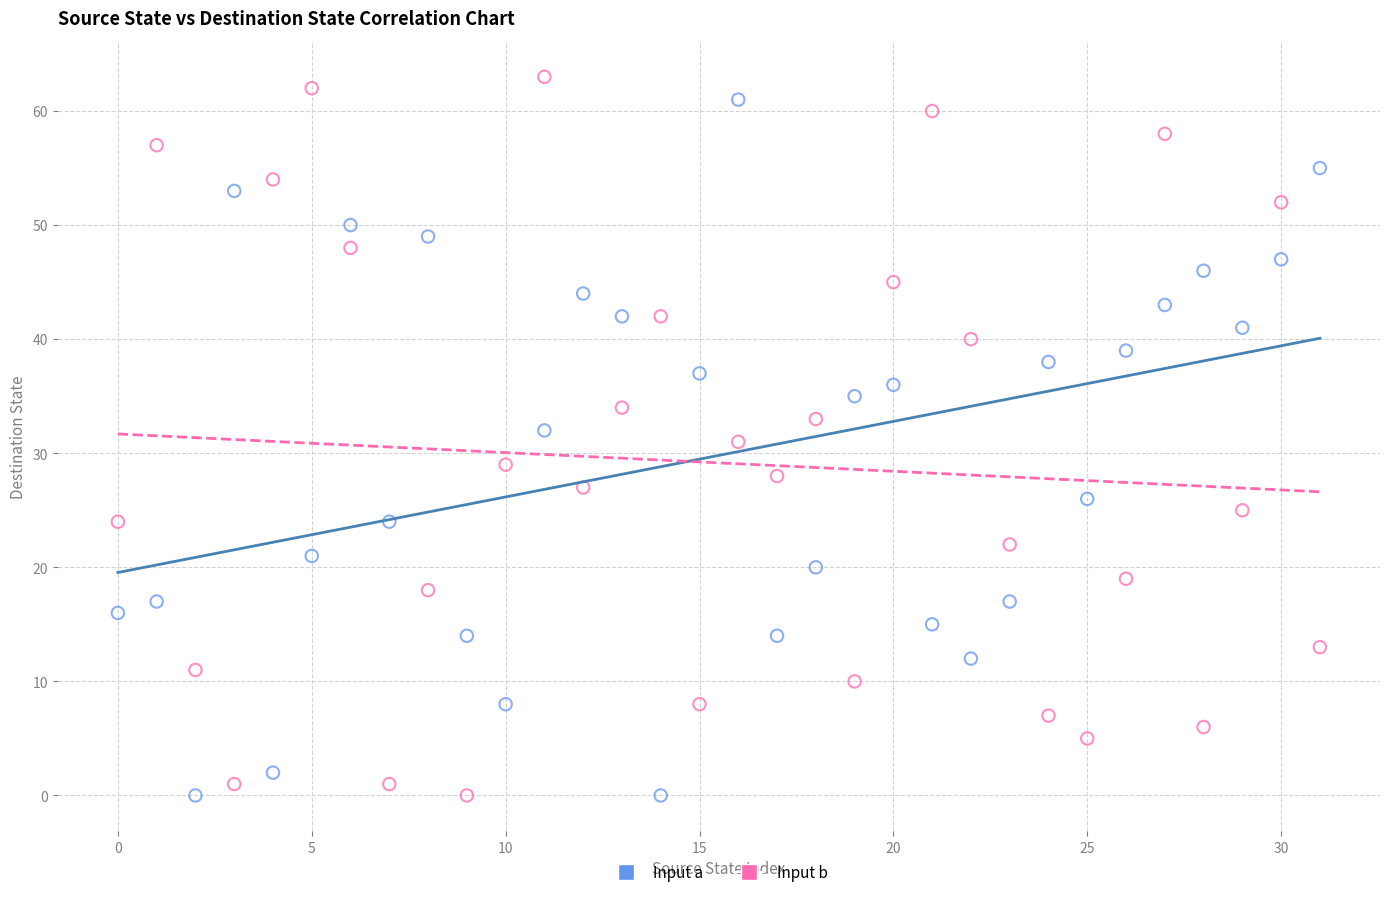

What are all the series names shown in the legend?

Input a, Input b